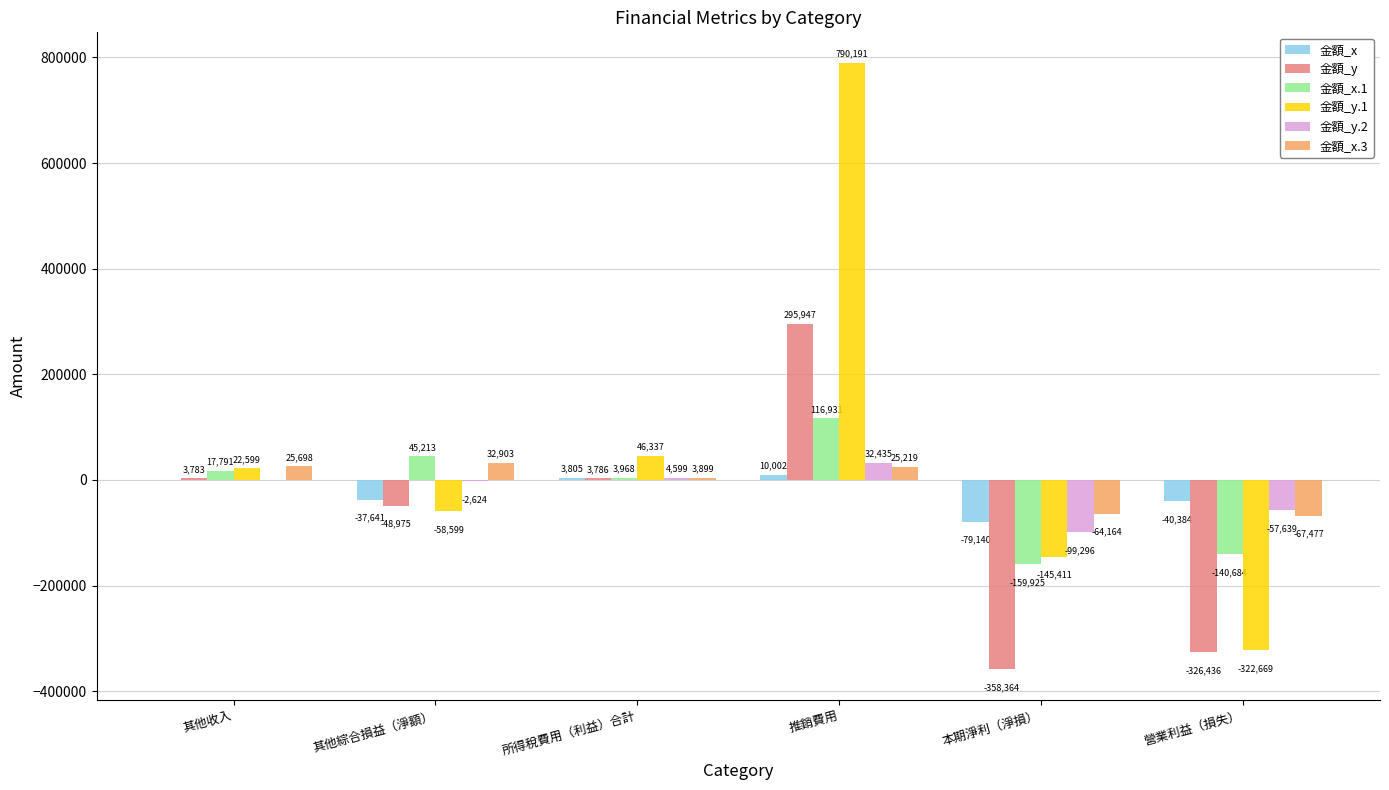

What is the greatest value displayed?

790191